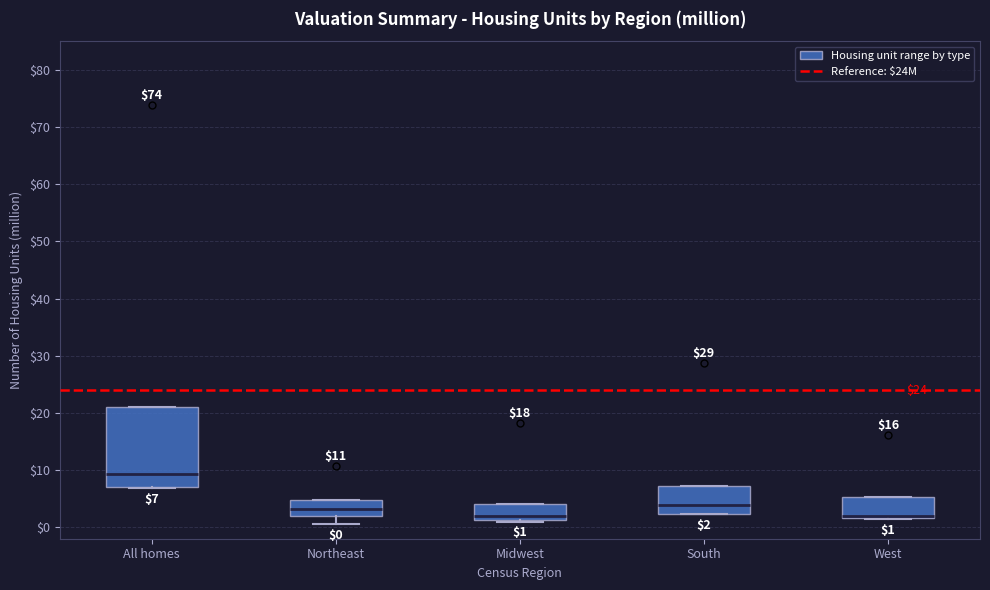

Comparing the boxes themselves (not the whiskers), which one is the tallest?

All homes